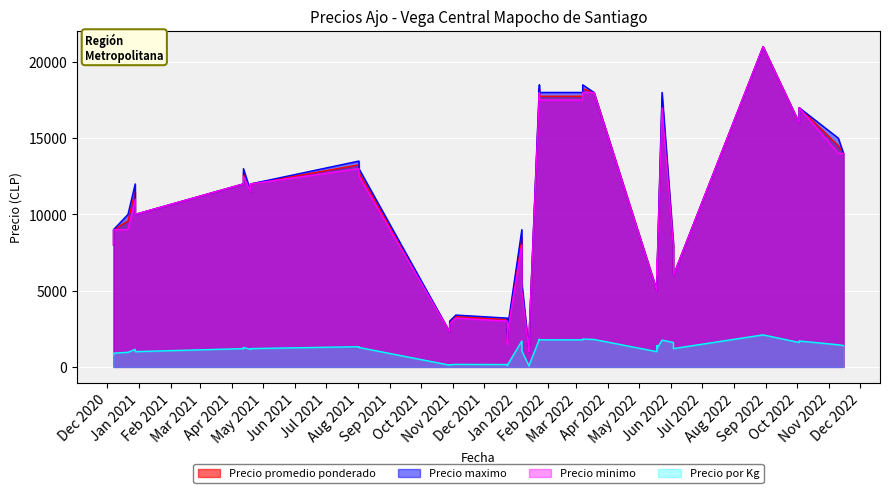

Rank the series at 32 from lowest to highest value.

Precio por Kg, Precio promedio ponderado, Precio maximo, Precio minimo